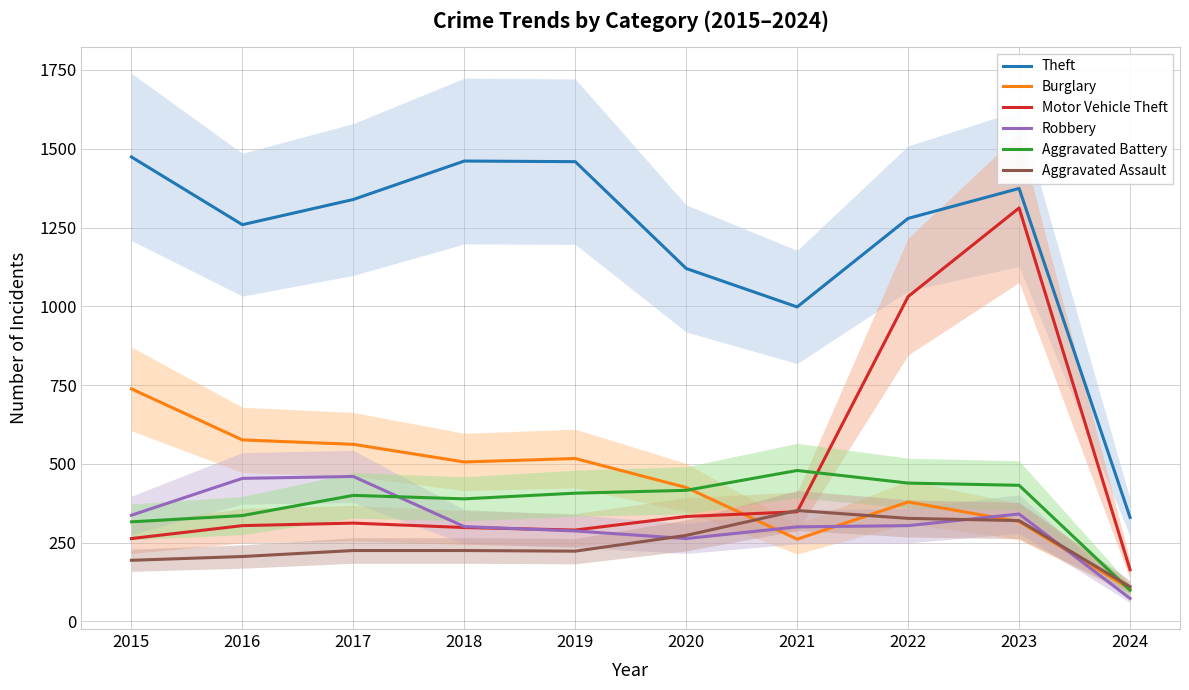

How many values in the Aggravated Assault series exceed 225?

4